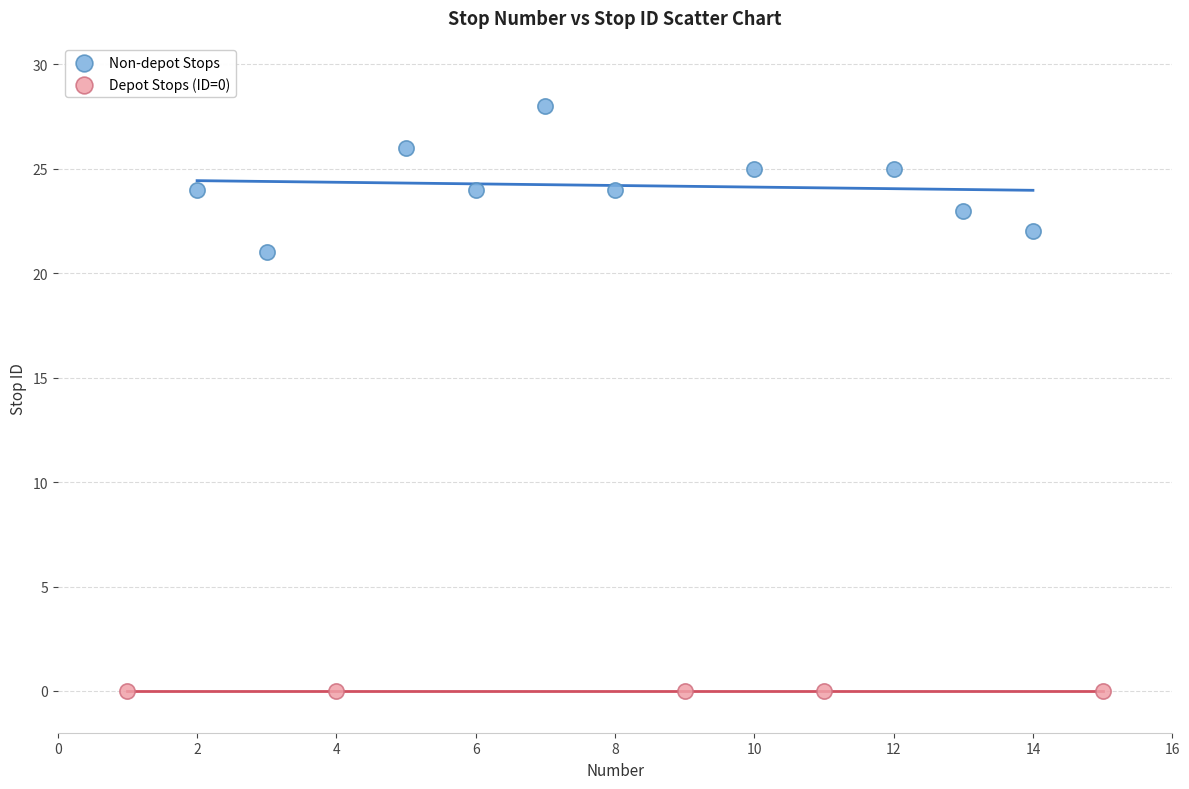

Which series reaches the maximum Y coordinate?

Non-depot Stops